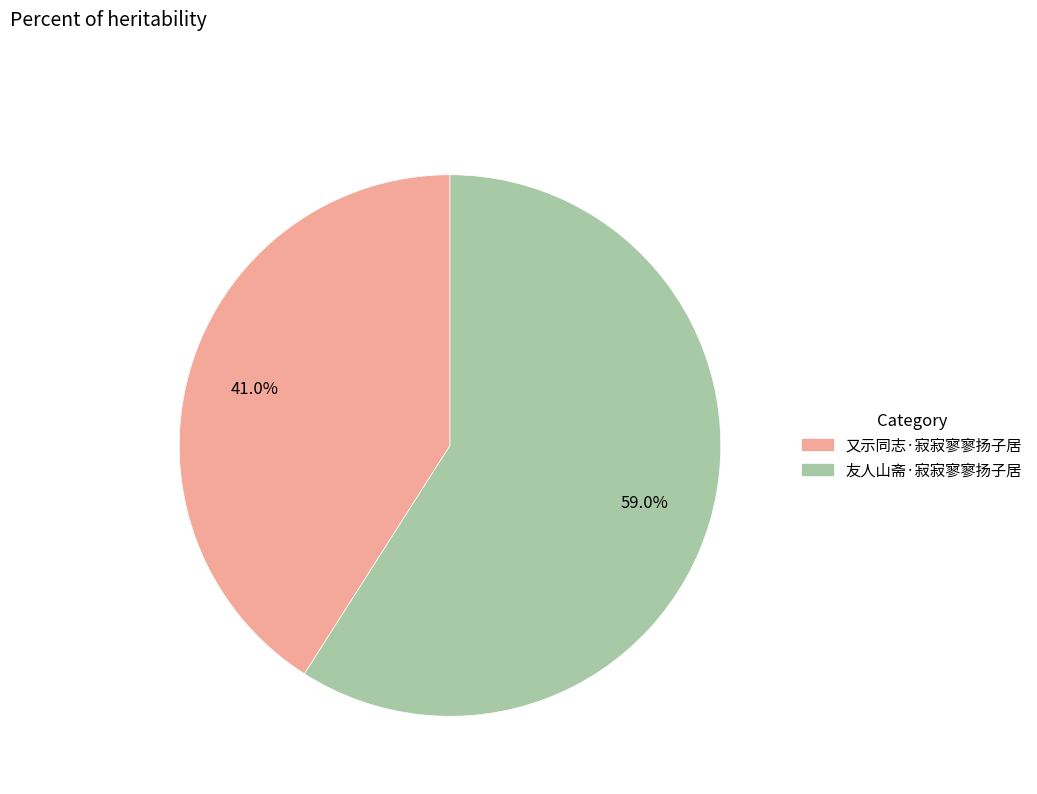

Which category has the smallest portion of the pie?

又示同志·寂寂寥寥扬子居